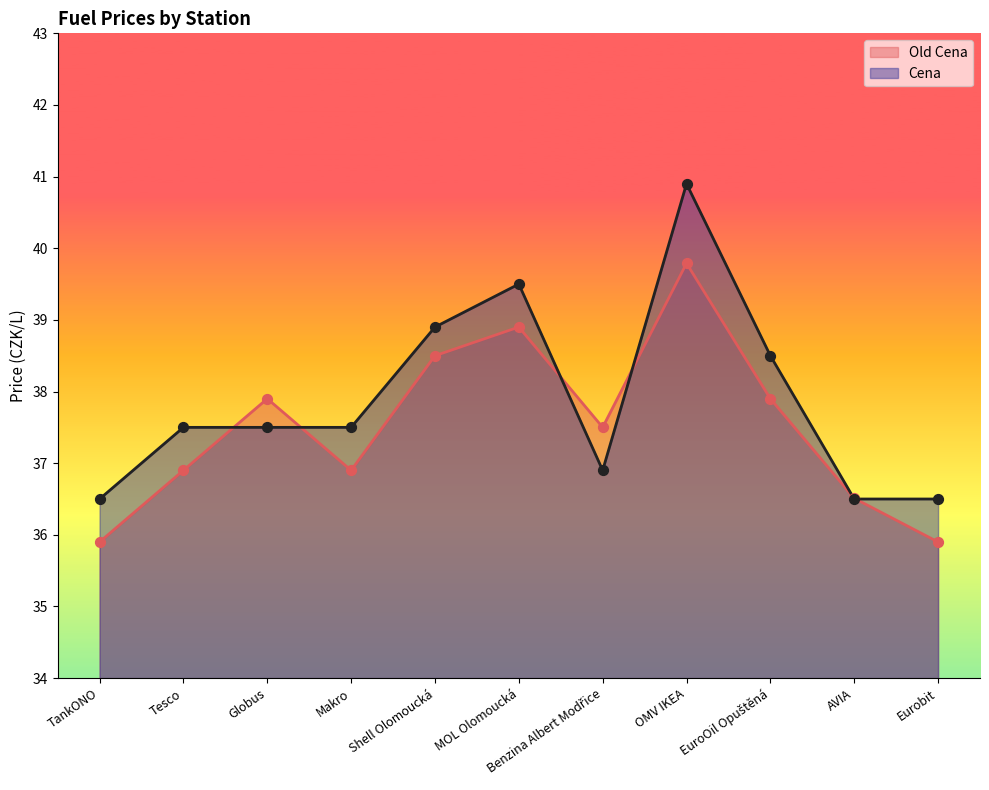

Which series has the largest total across all categories?

Cena